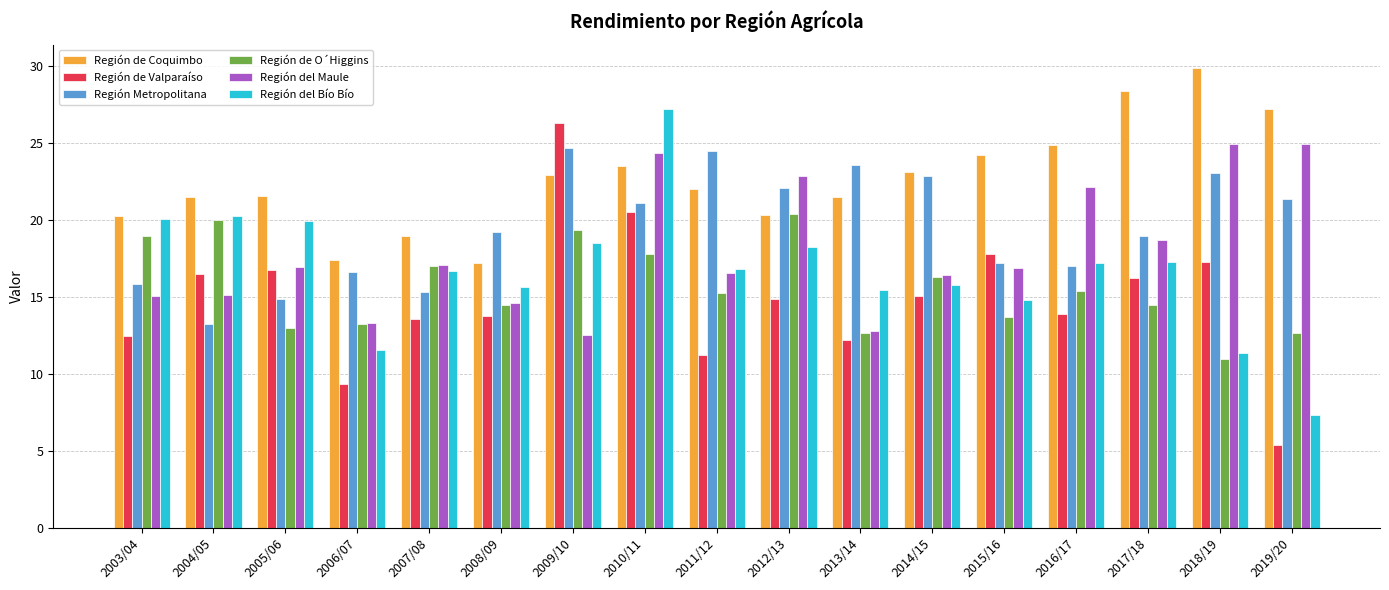

What is the difference between the maximum and minimum values in the Región Metropolitana series?

11.4